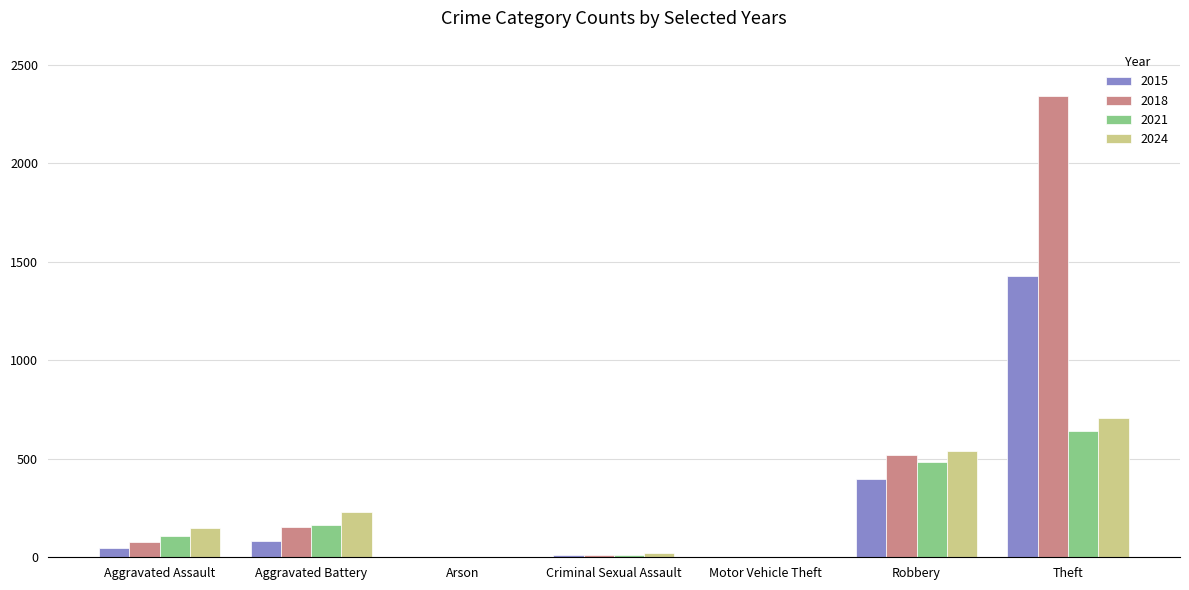

Is the value of 2018 at Motor Vehicle Theft greater than the value of 2024 at Criminal Sexual Assault?

No